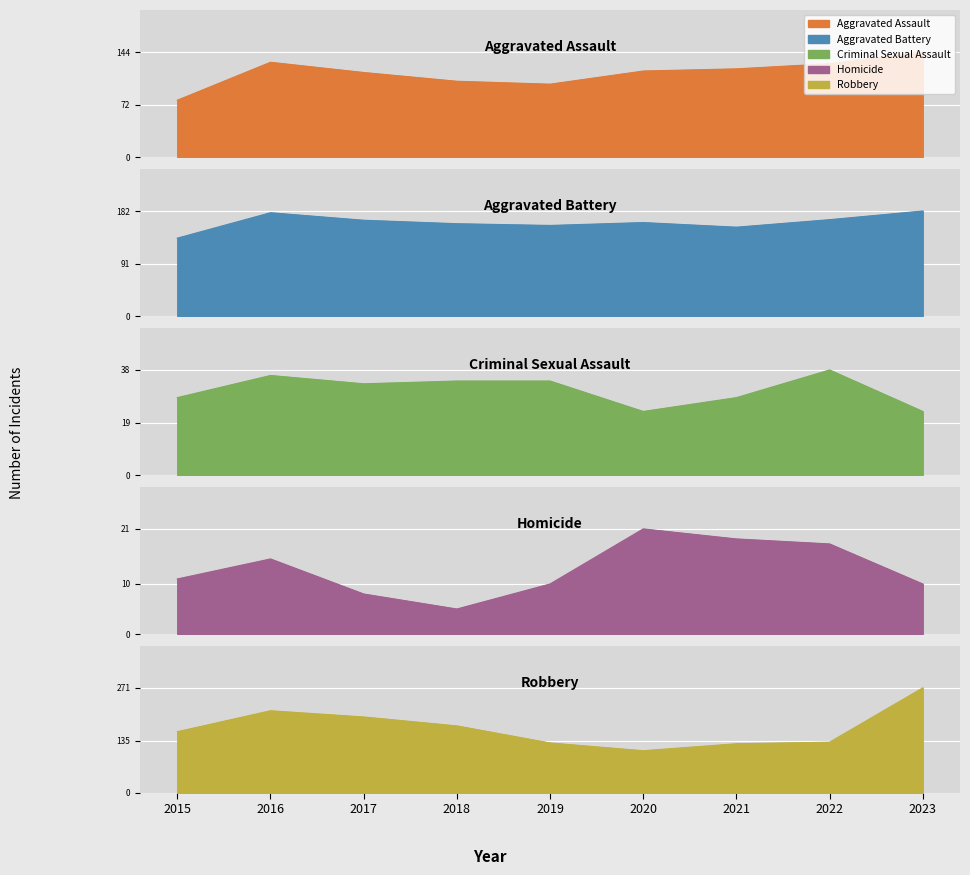

True or false: Aggravated Battery and Criminal Sexual Assault intersect in this chart.

False